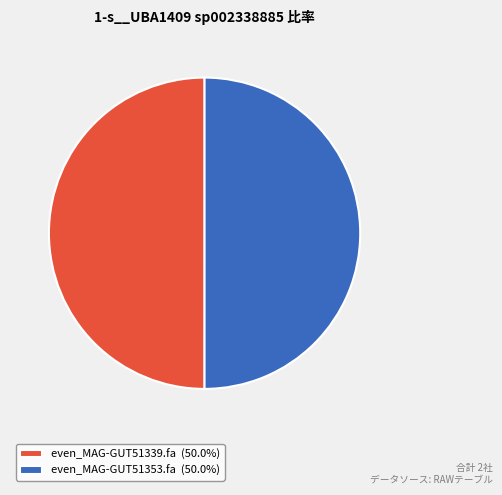

Combined, do even_MAG-GUT51353.fa (50.0%) and even_MAG-GUT51339.fa (50.0%) account for over 50%?

Yes